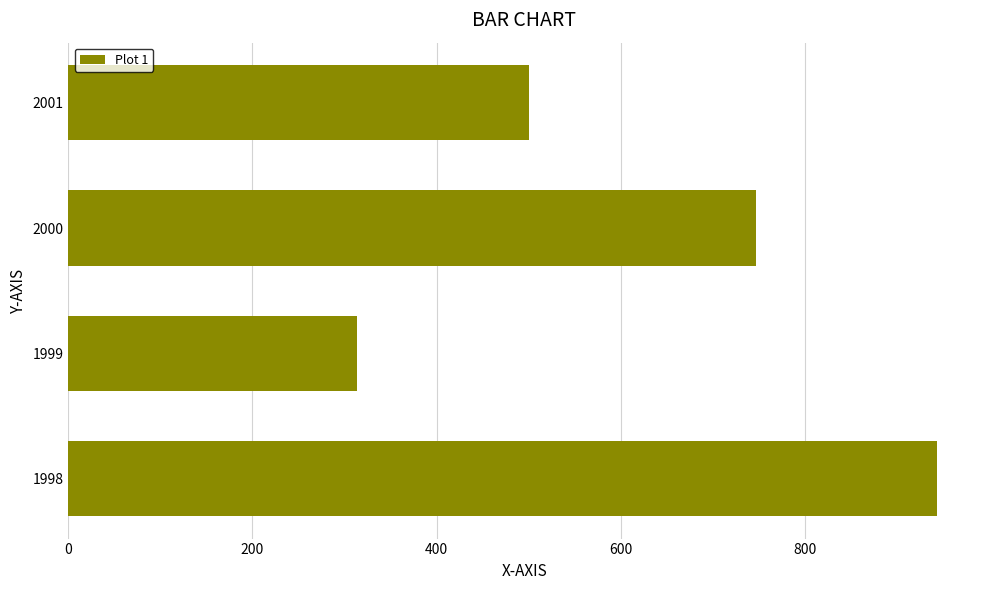

At which label is the value closest to 628?

2000